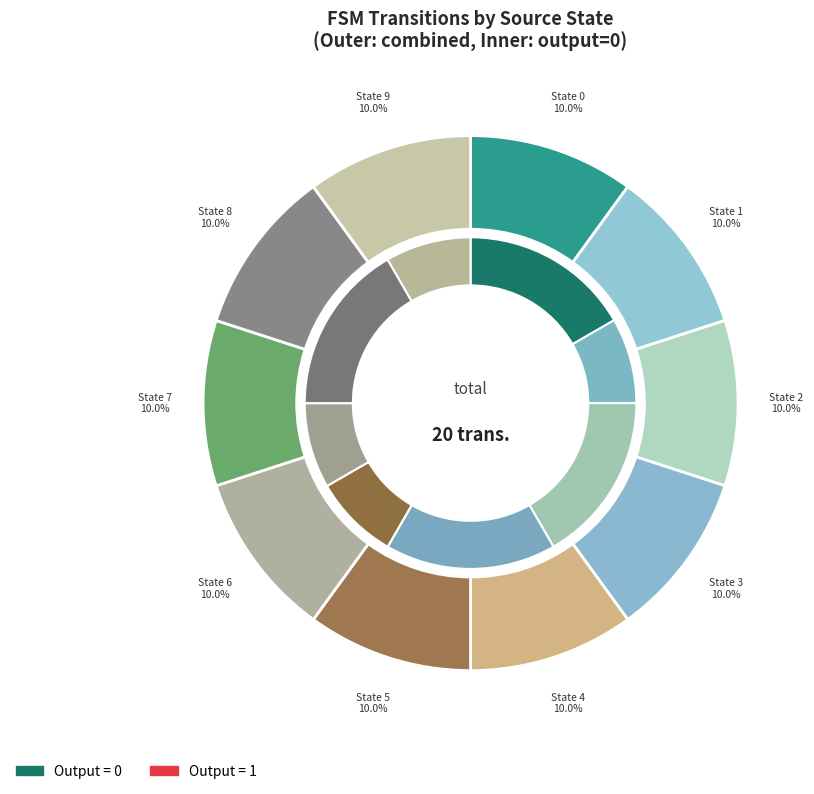

How many segments does this pie chart have?

10